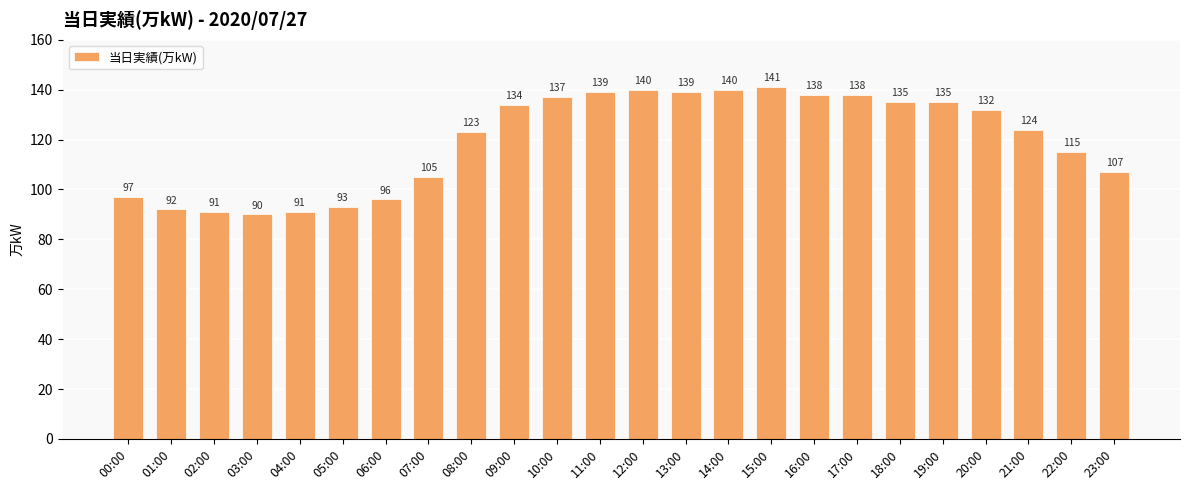

Reading right to left, list all the values displayed in this chart.

23:00=107	22:00=115	21:00=124	20:00=132	19:00=135	18:00=135	17:00=138	16:00=138	15:00=141	14:00=140	13:00=139	12:00=140	11:00=139	10:00=137	09:00=134	08:00=123	07:00=105	06:00=96	05:00=93	04:00=91	03:00=90	02:00=91	01:00=92	00:00=97